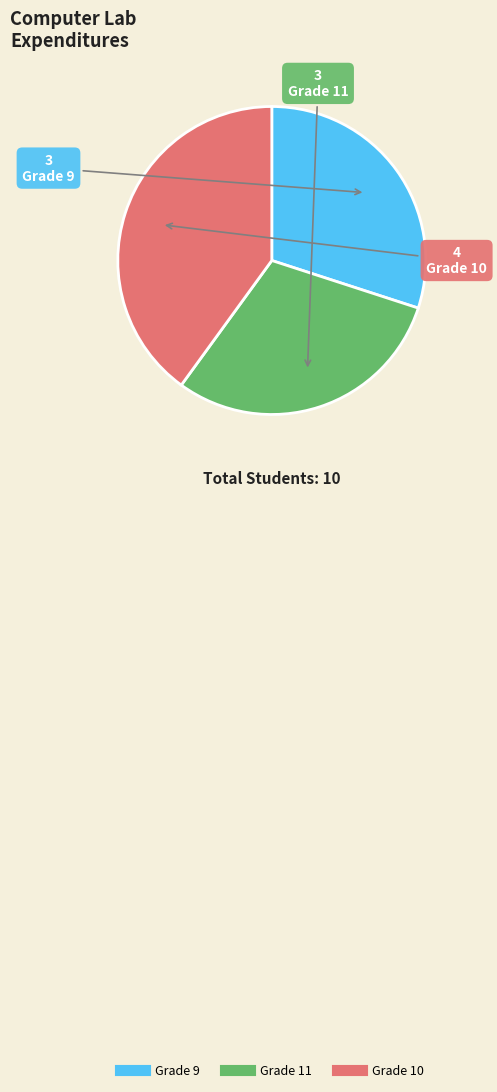

Is the sum of Grade 9 and Grade 11 greater than half?

Yes